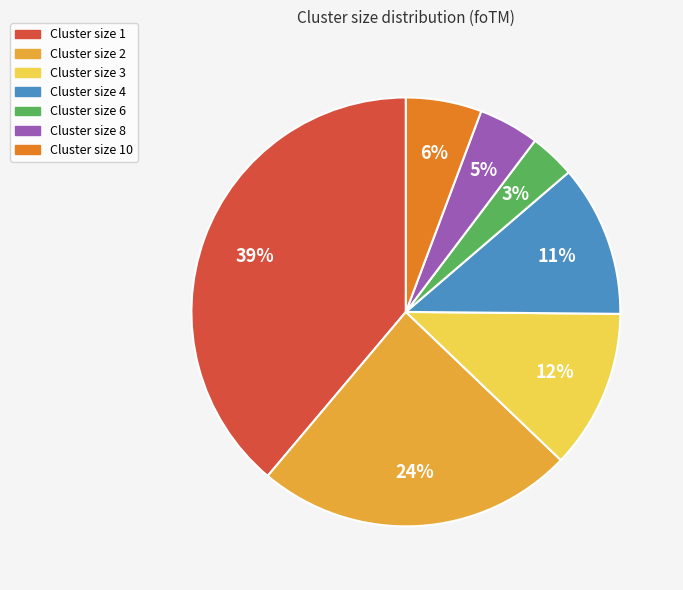

To the nearest percent, what is the average slice percentage?

14%